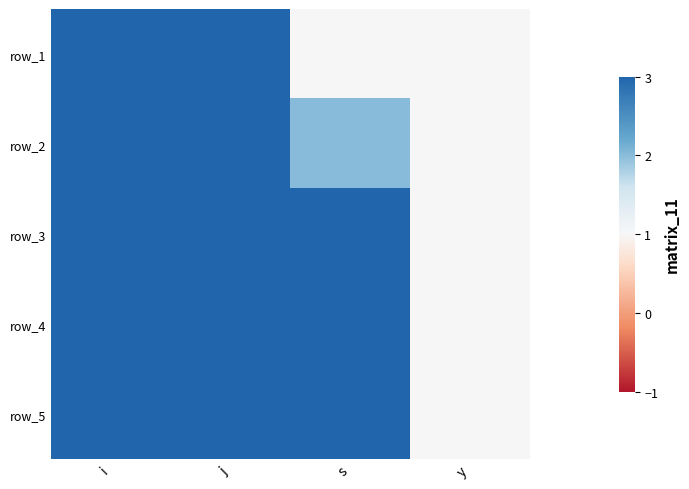

Is it true that row_2 equals 1 at i?

False